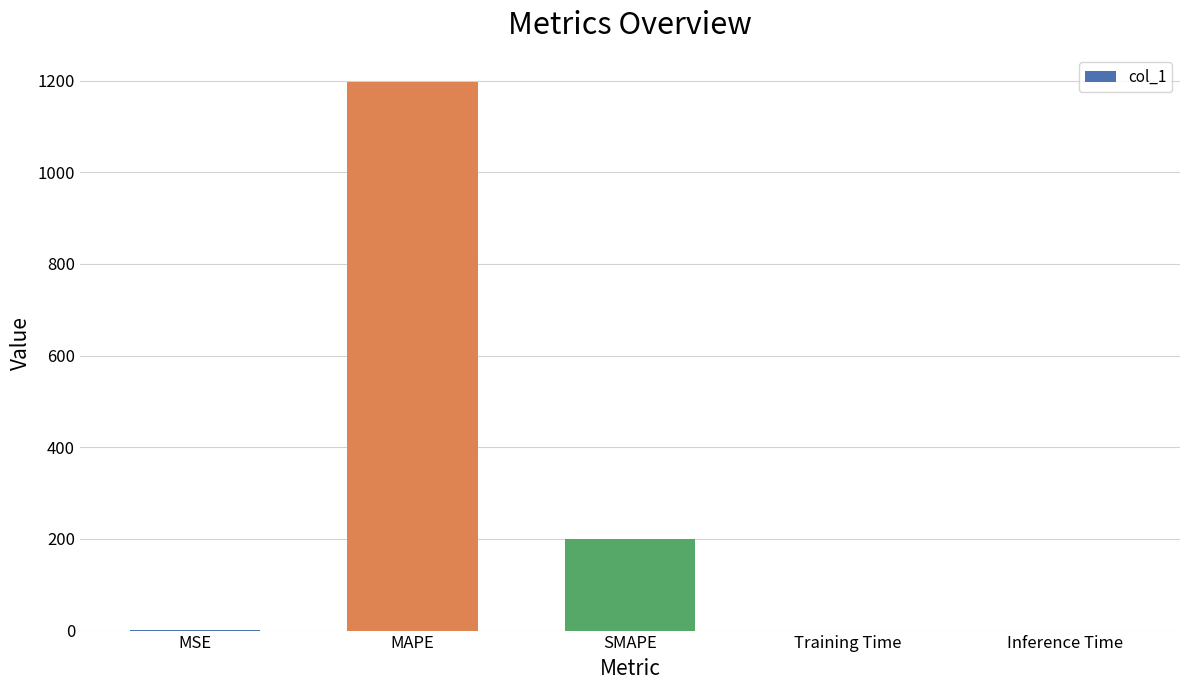

At which label is the value closest to 598?

SMAPE